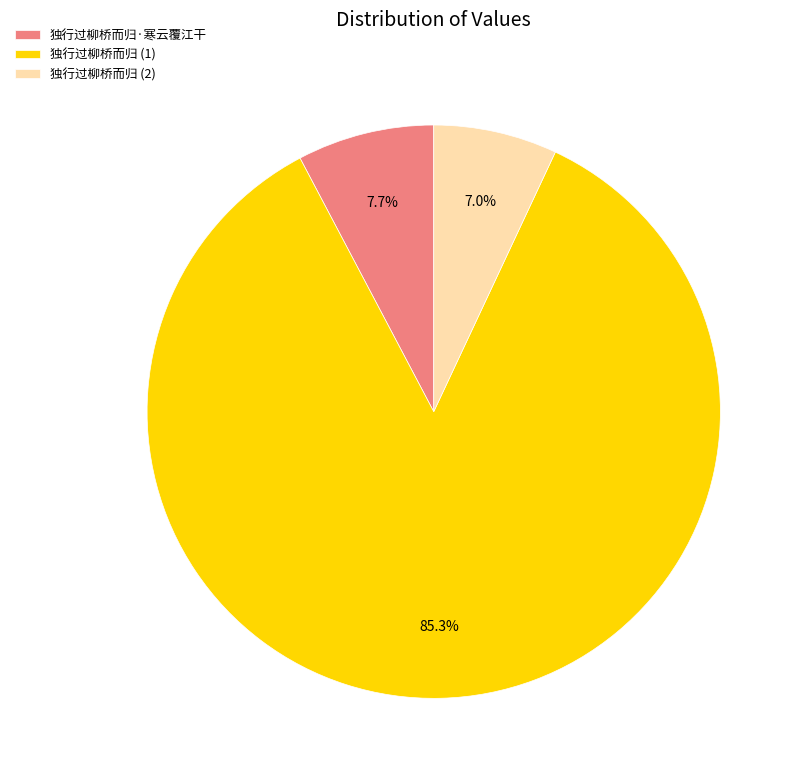

What is the majority slice?

独行过柳桥而归 (1)